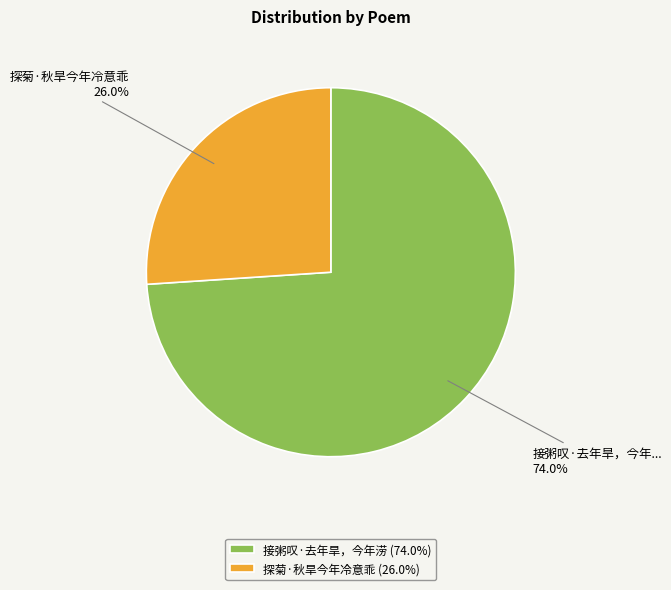

Do 接粥叹·去年旱，今年涝 and 探菊·秋旱今年冷意乖 together represent more than half of the pie?

Yes